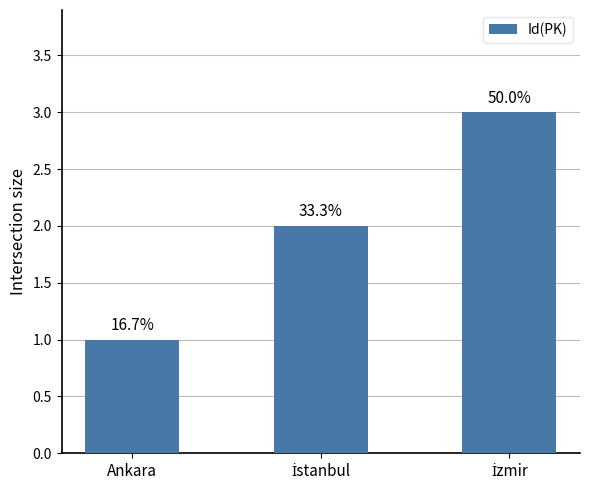

List the labels in order of value, largest first.

İzmir, İstanbul, Ankara